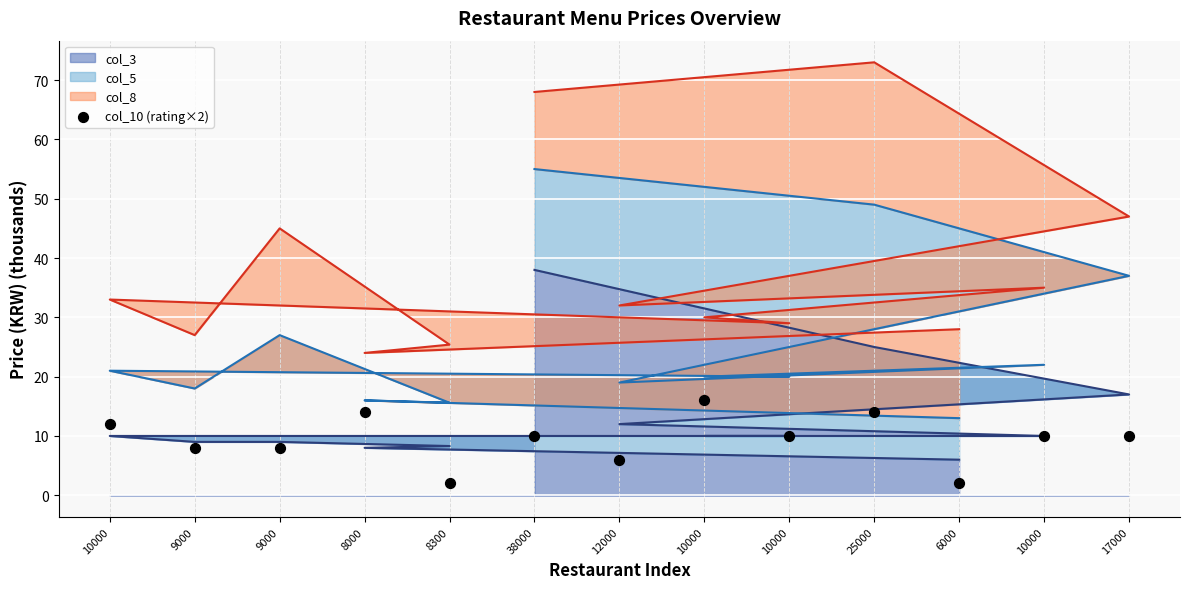

At how many categories does at least one series exceed 55?

2